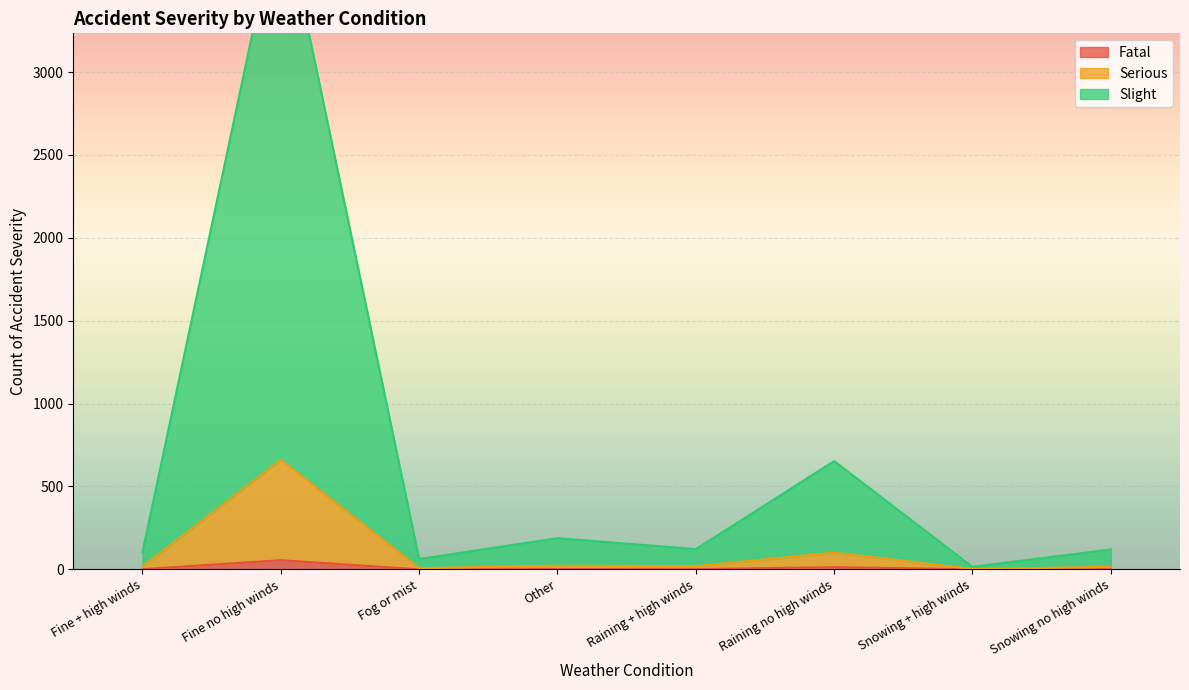

Rank the categories by Serious value from lowest to highest.

Snowing + high winds, Fog or mist, Snowing no high winds, Fine + high winds, Raining + high winds, Other, Raining no high winds, Fine no high winds